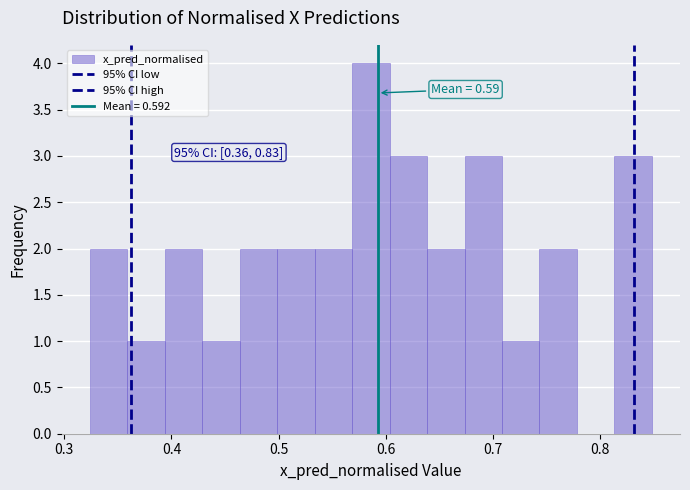

Around what value on the x-axis is the tallest bar? Give the approximate position of its centre, as read against the axis.

0.59